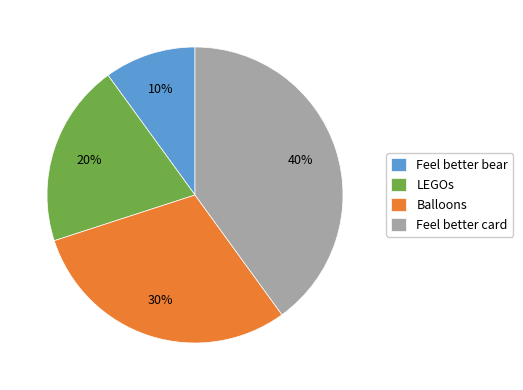

Between Feel better card and LEGOs, which is larger?

Feel better card